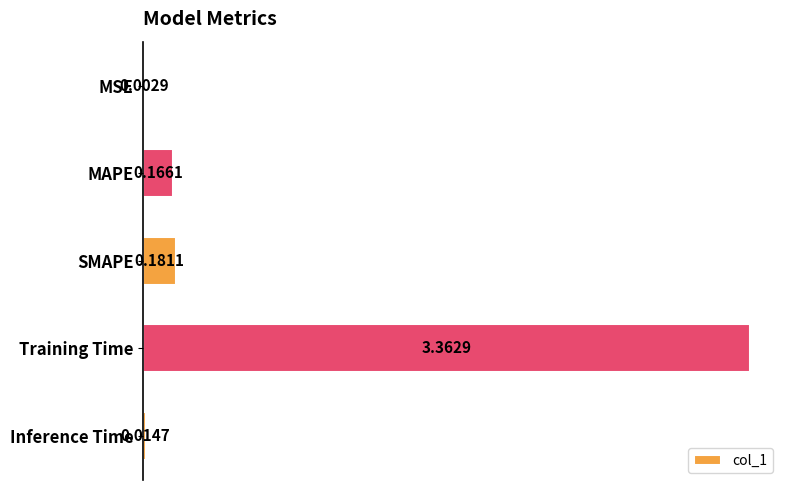

Which label corresponds to the largest value in the chart?

Training Time